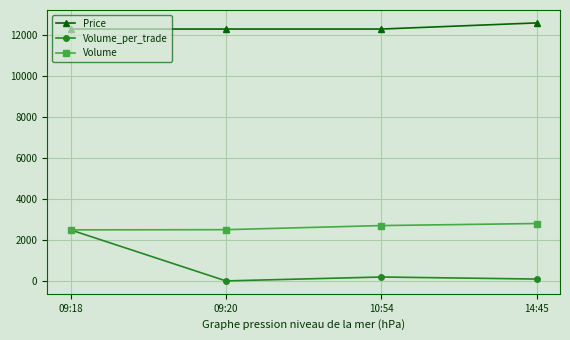

Count the number of data series in this chart.

3